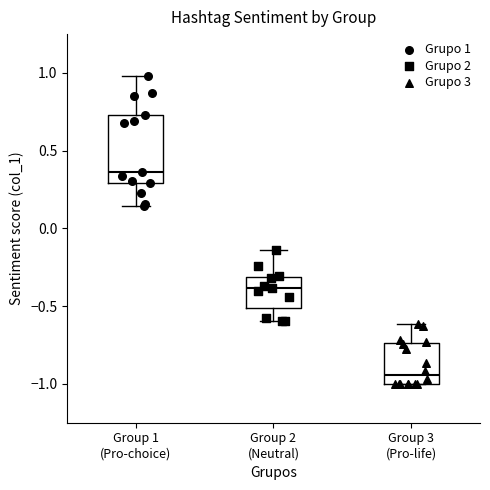

Reading left to right, read every box against the y-axis: the position of its median line, the range the box covers, and the ends of its whiskers. The values are not printed on the chart, so give them approximately, as read against the axis.

Group 1 (Pro-choice): median 0.35, box 0.30 to 0.75, whiskers 0.15 to 1.00
Group 2 (Neutral): median -0.40, box -0.50 to -0.30, whiskers -0.60 to -0.15
Group 3 (Pro-life): median -0.95, box -1.00 to -0.75, whiskers -1.00 to -0.60